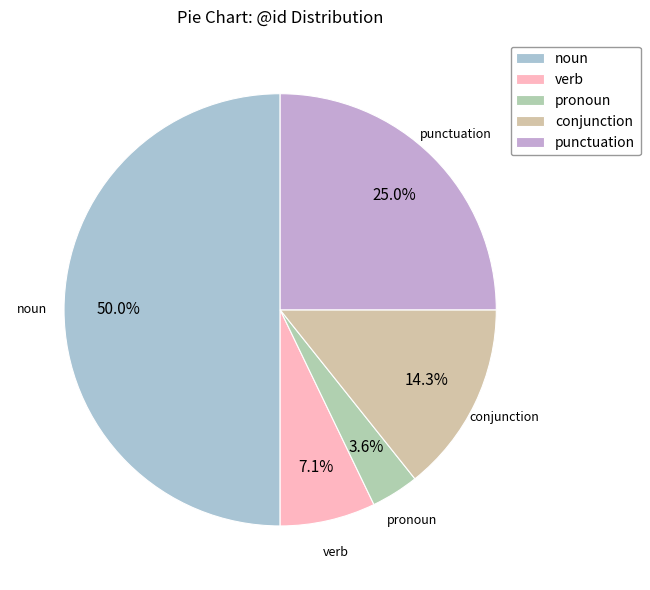

Rank the categories by value from lowest to highest.

pronoun, verb, conjunction, punctuation, noun